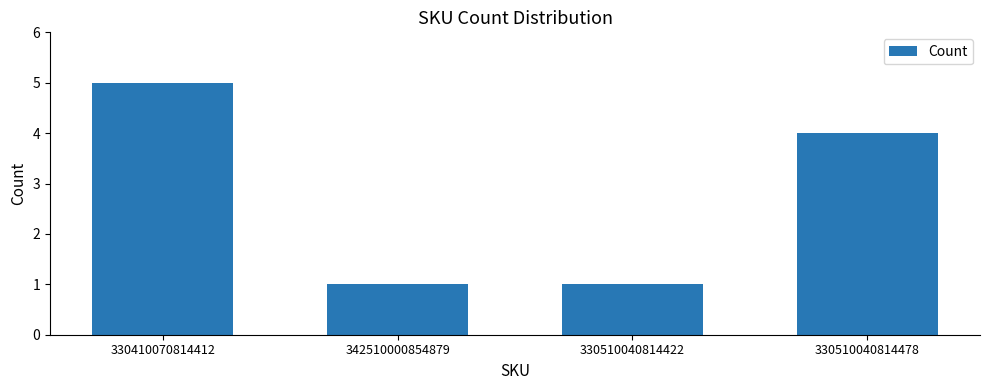

What value does the data have at 330510040814422?

1